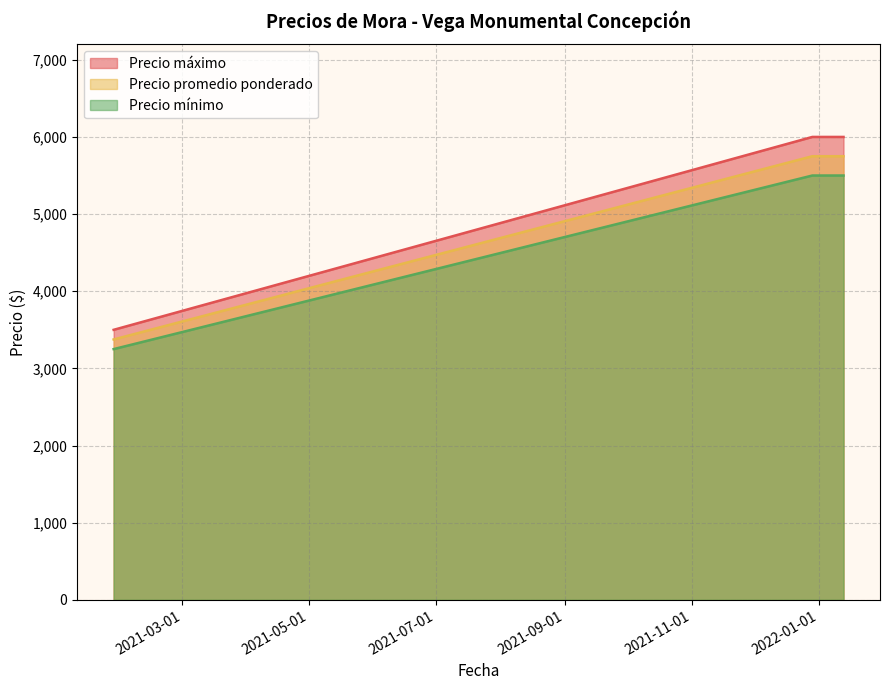

What is the difference between the maximum and minimum values in the Precio máximo series?

2500